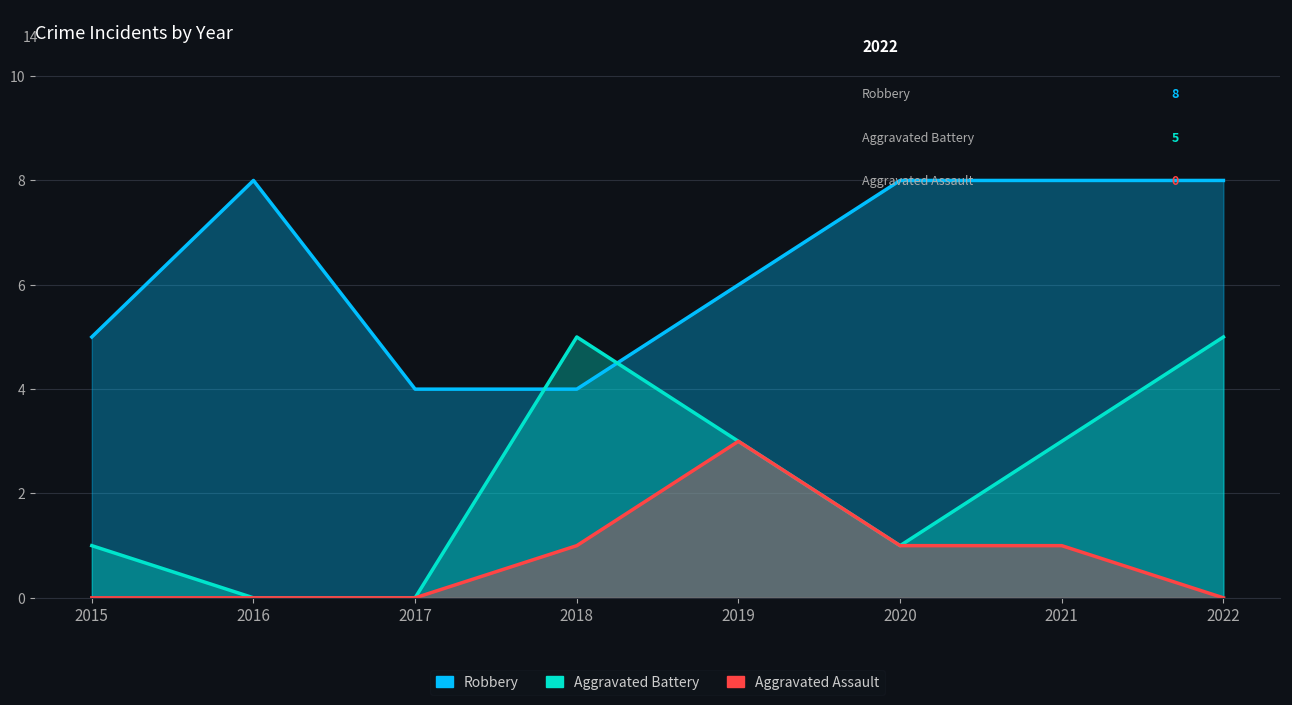

How many interior local peaks does the Aggravated Assault series have?

1